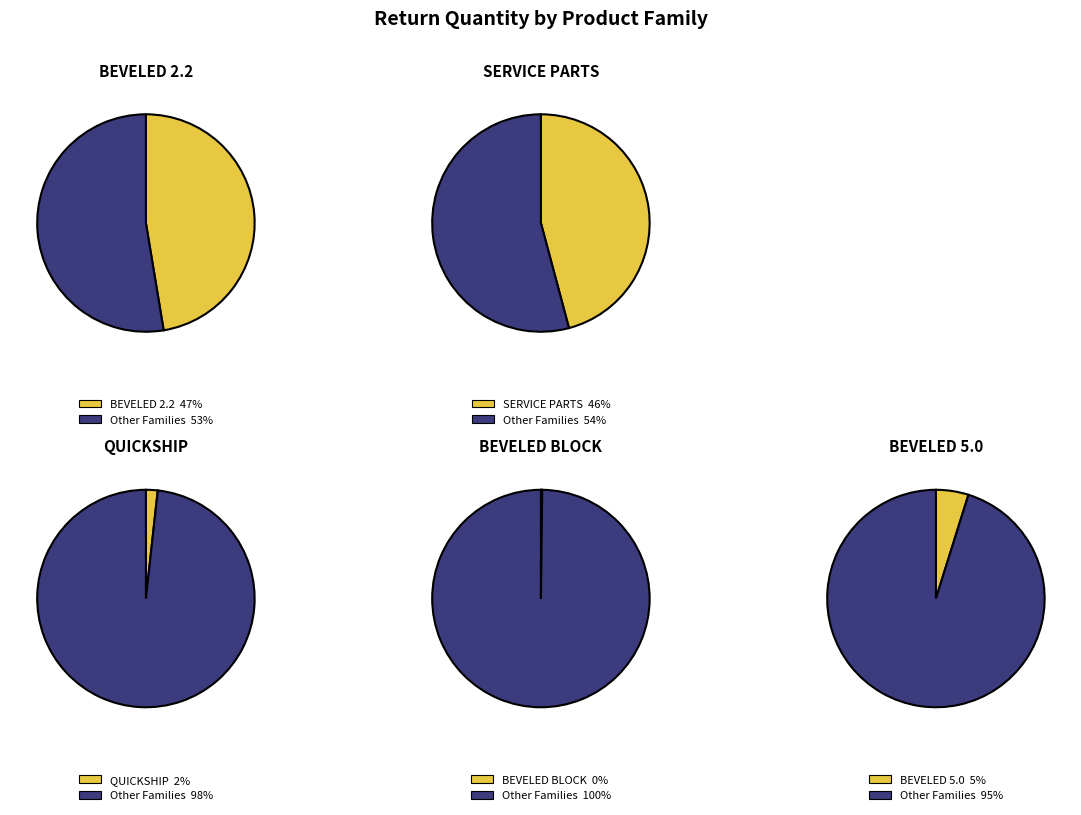

Does 2 account for over 50% of the chart?

No